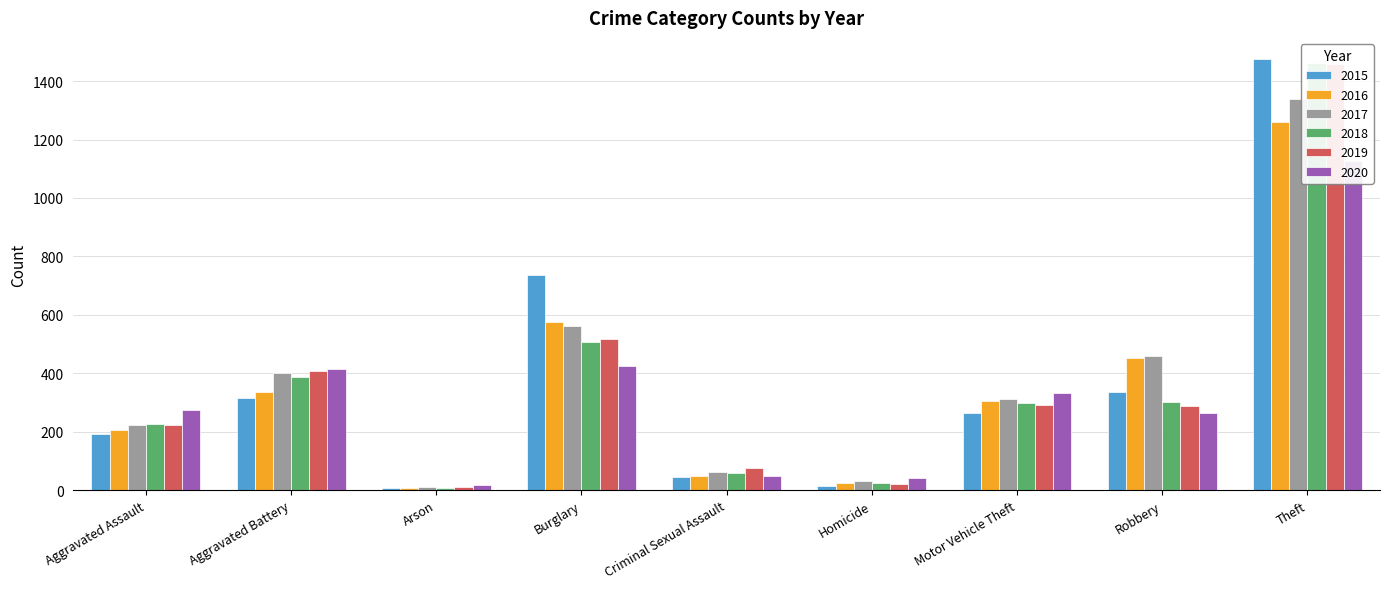

How many data points in 2019 are above 287?

4